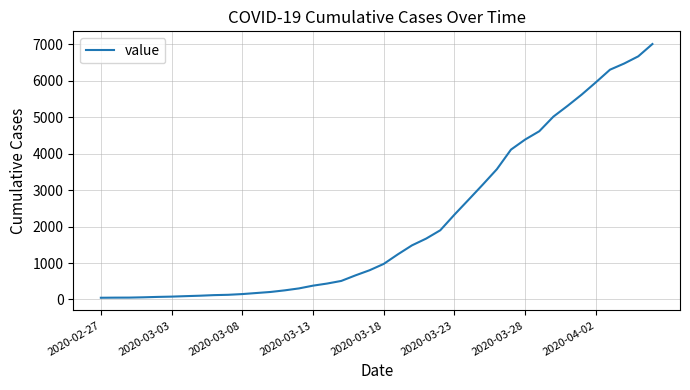

What is the maximum value shown in the chart?

7013